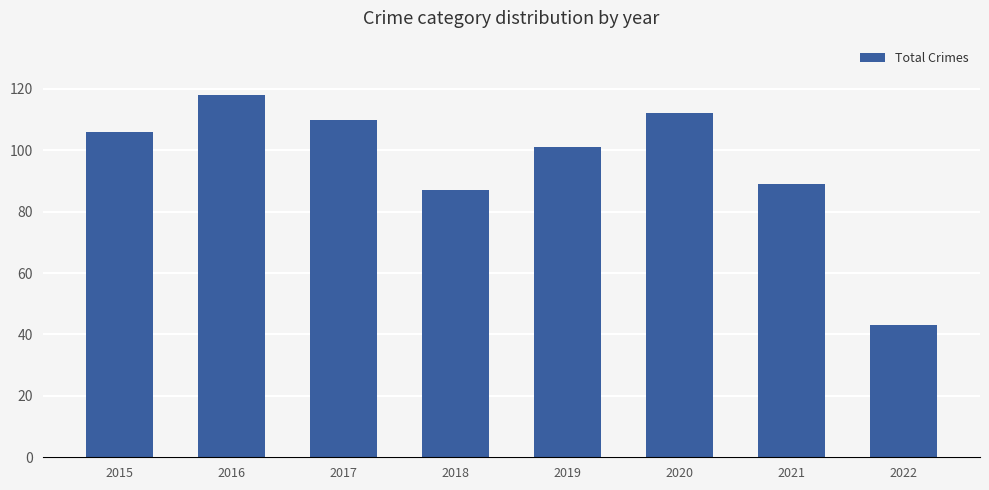

Which category has the lowest value across all series?

2022